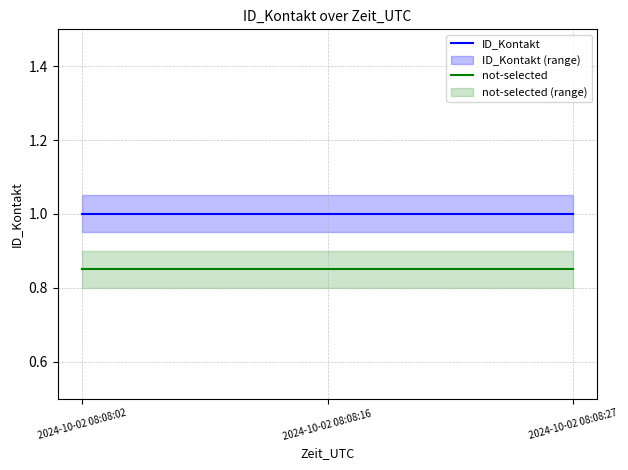

At 2024-10-02 08:08:02, list the series in order from largest to smallest.

ID_Kontakt, not-selected